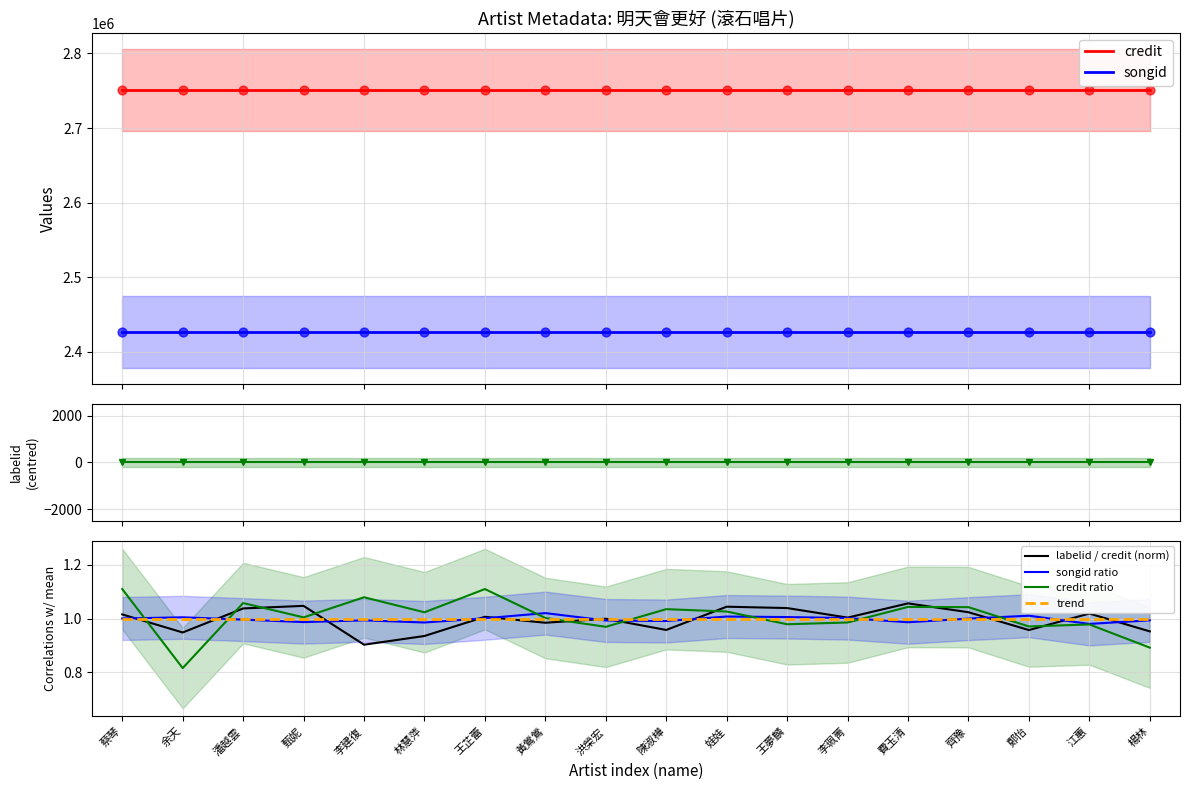

Which series contains the lowest Y value?

labelid